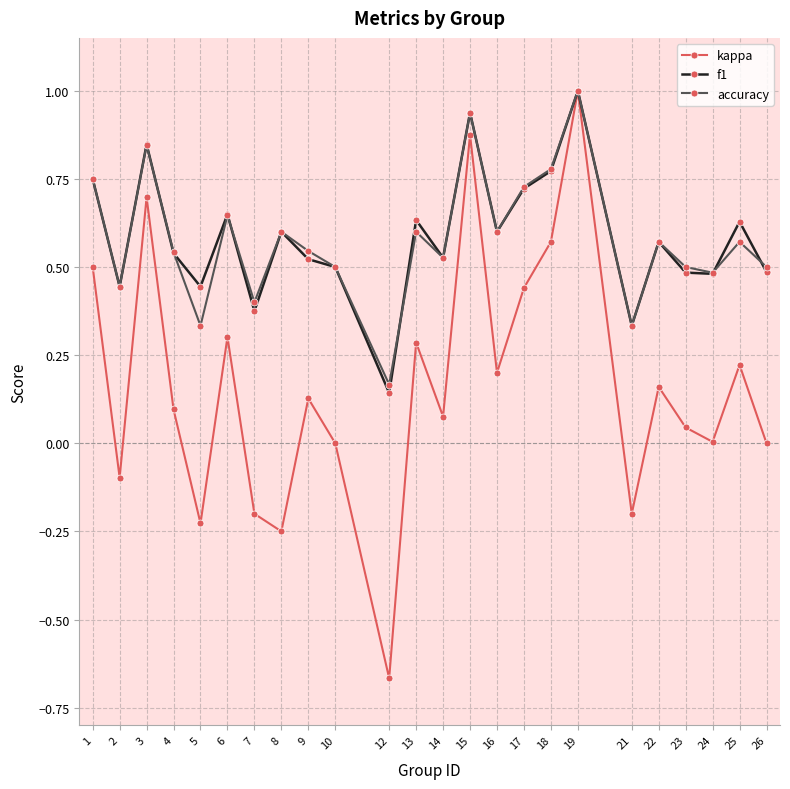

Between 17 and 18, which series saw the biggest shift?

kappa